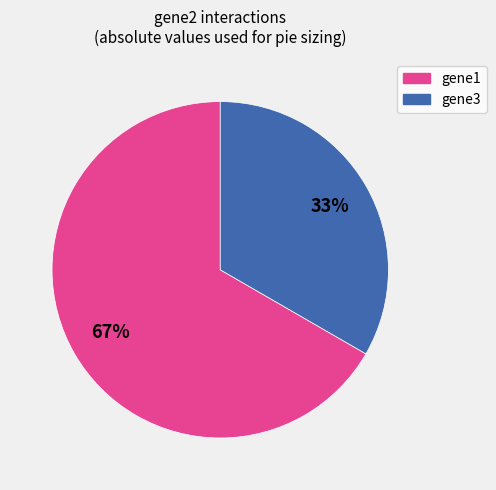

How many segments does this pie chart have?

2